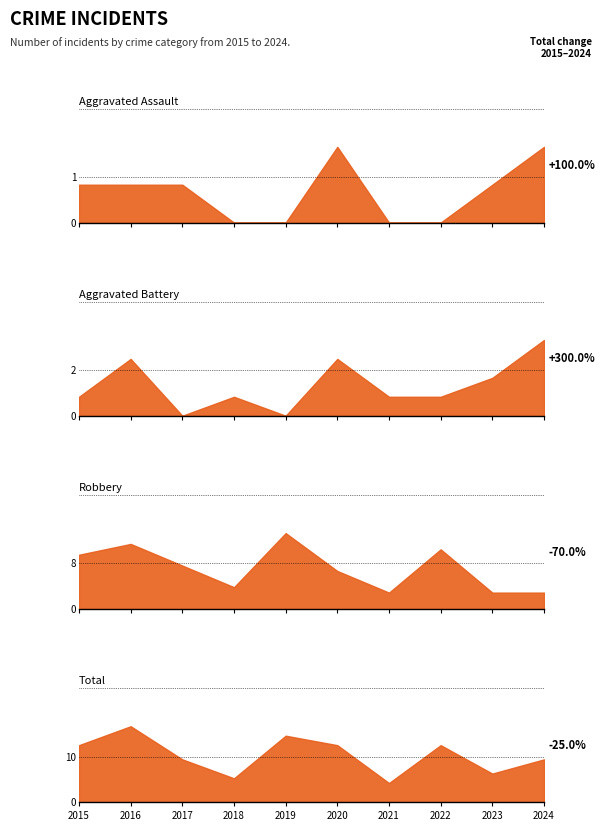

What is the spread (max minus min) of values at 2020?

10